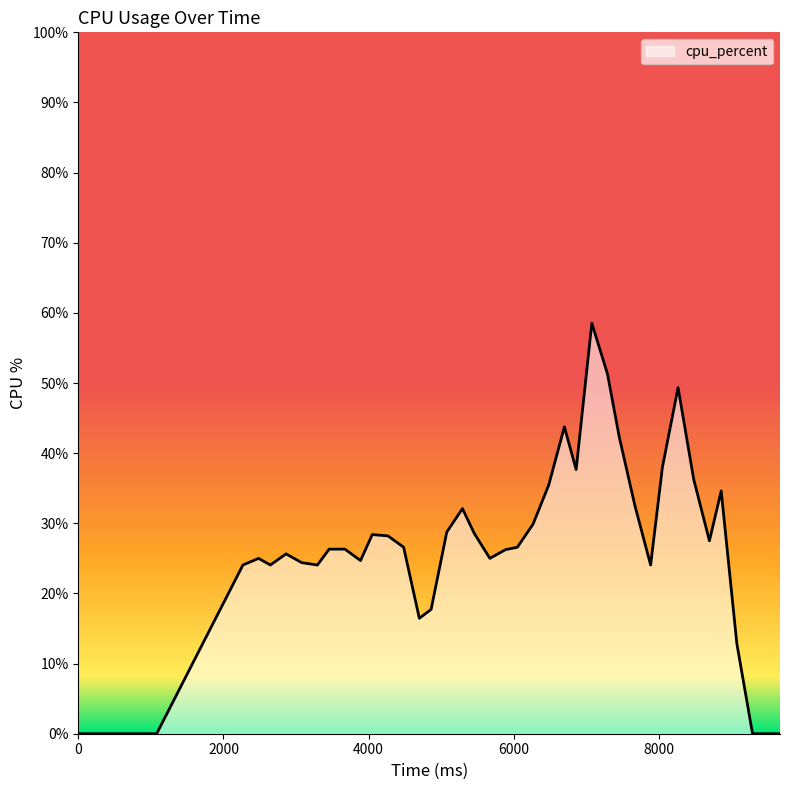

True or false: the data has more than 1 interior local peaks.

True